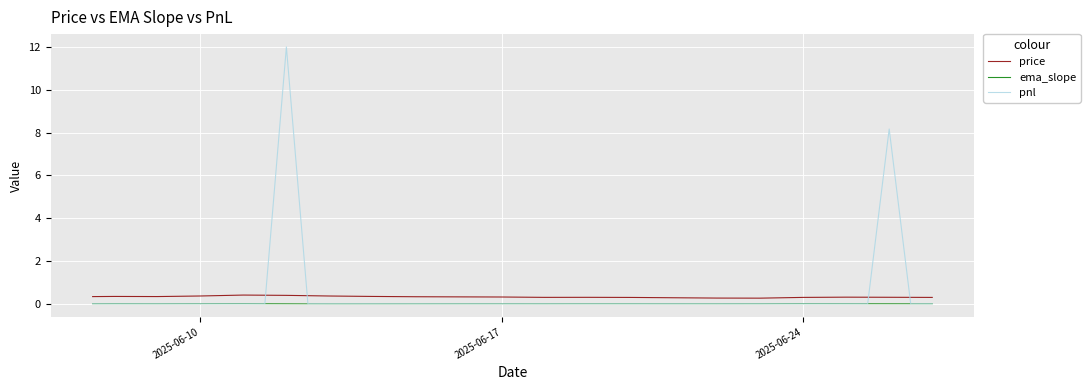

What is the maximum value shown in the chart?

12.0